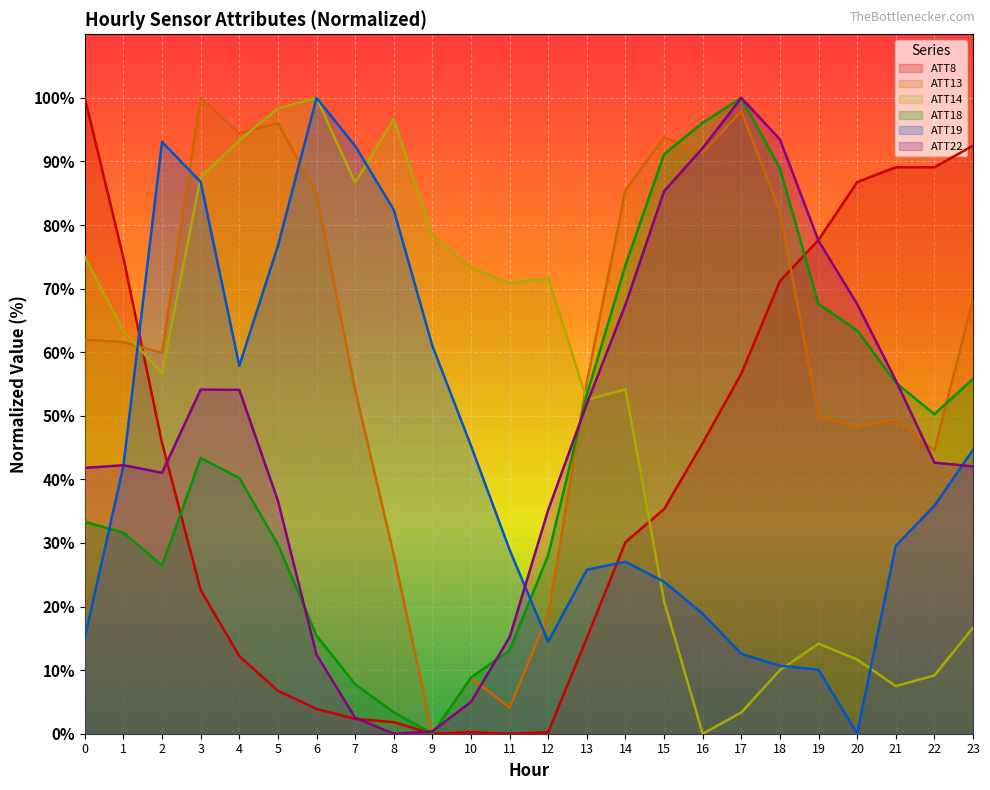

What is the sum of all ATT22 values?

1116.3